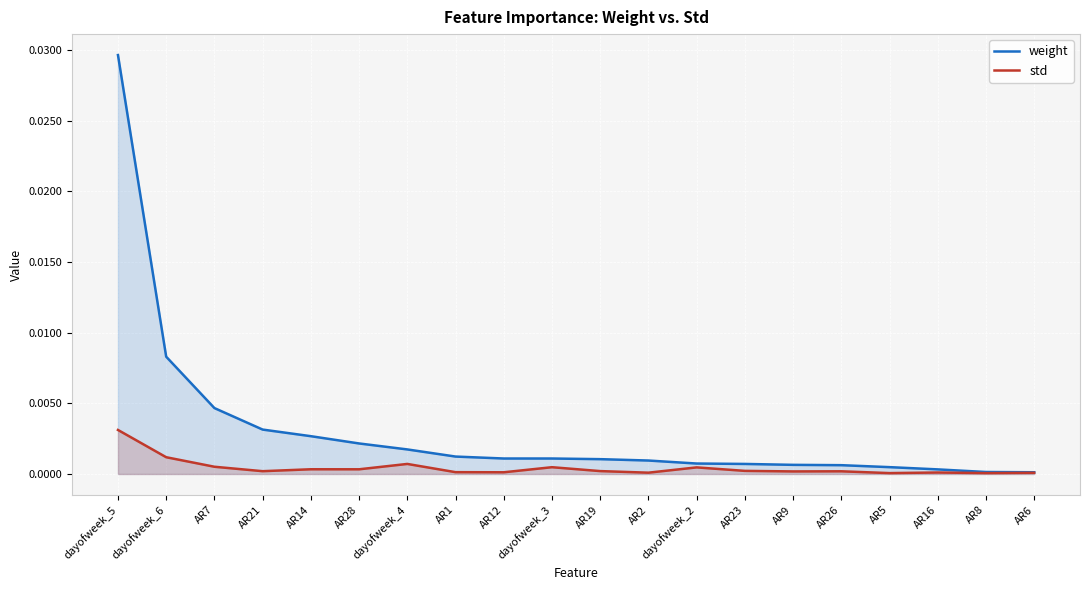

Which series has the largest total across all categories?

weight